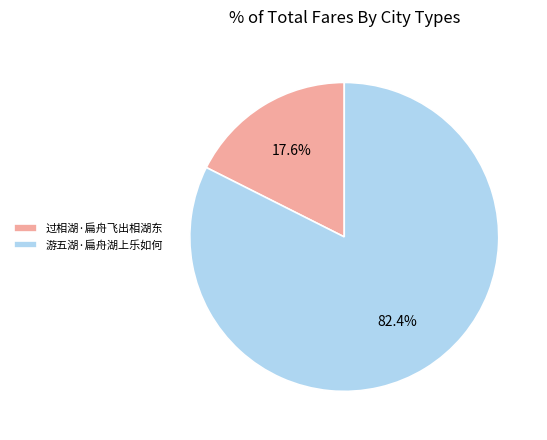

To the nearest percent, what is the average slice percentage?

50%